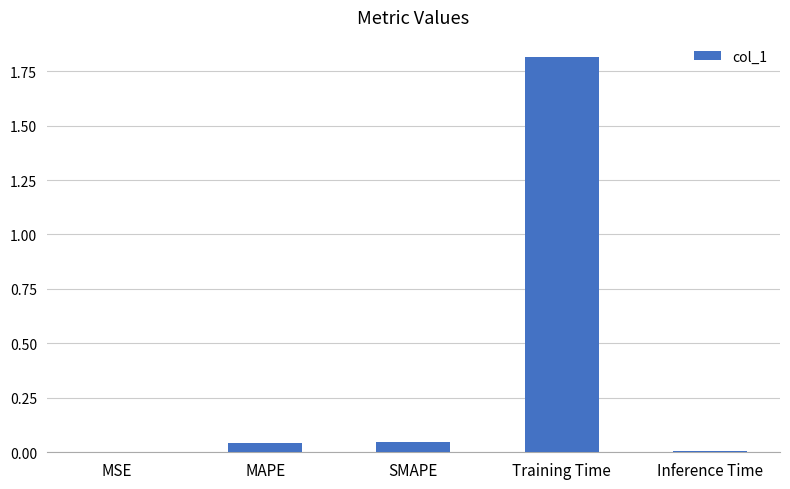

Is it true that the value at Inference Time is 0.0?

True